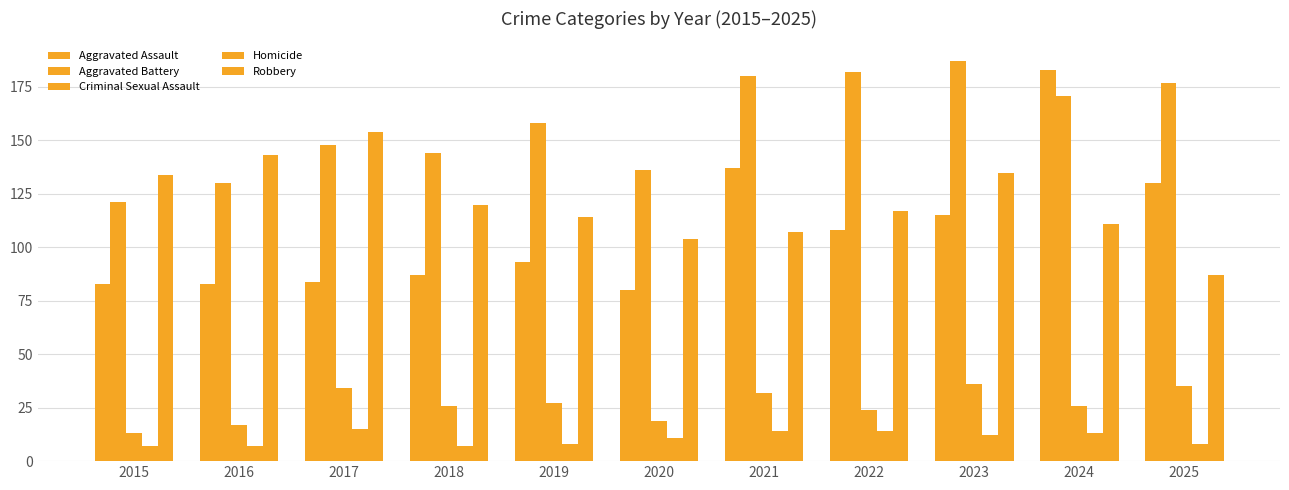

The value of Robbery at 2015 is 31. True or false?

False